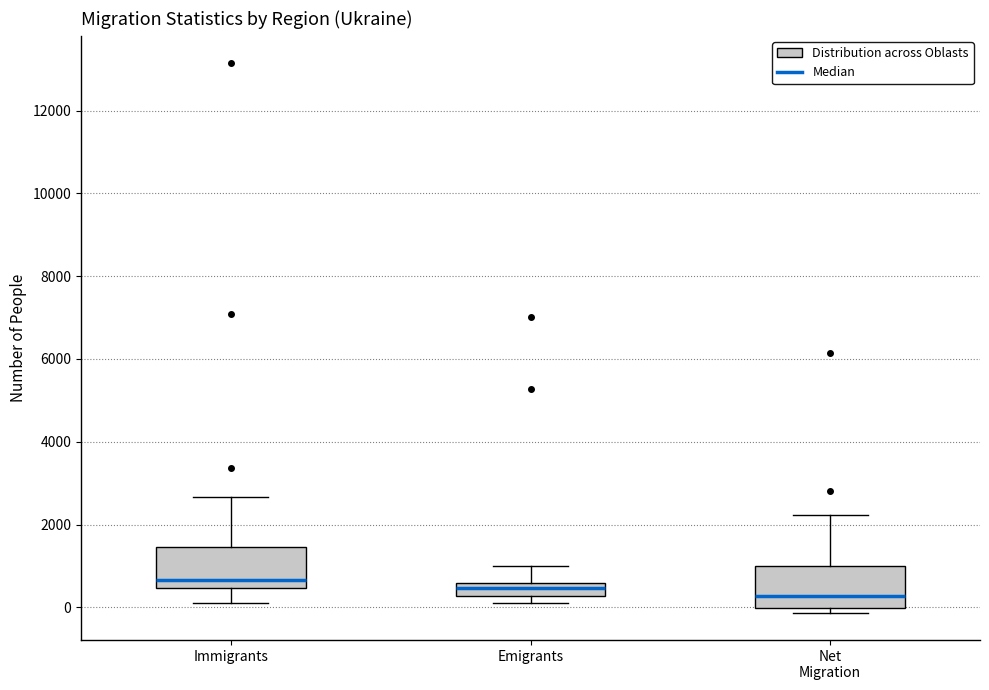

Reading left to right, read every box against the y-axis: the position of its median line, the range the box covers, and the ends of its whiskers. The values are not printed on the chart, so give them approximately, as read against the axis.

Immigrants: median 600, box 400 to 1400, whiskers 0 to 2600
Emigrants: median 400, box 200 to 600, whiskers 200 (just below the box's lower edge) to 1000
Net Migration: median 200, box 0 to 1000, whiskers -200 to 2200